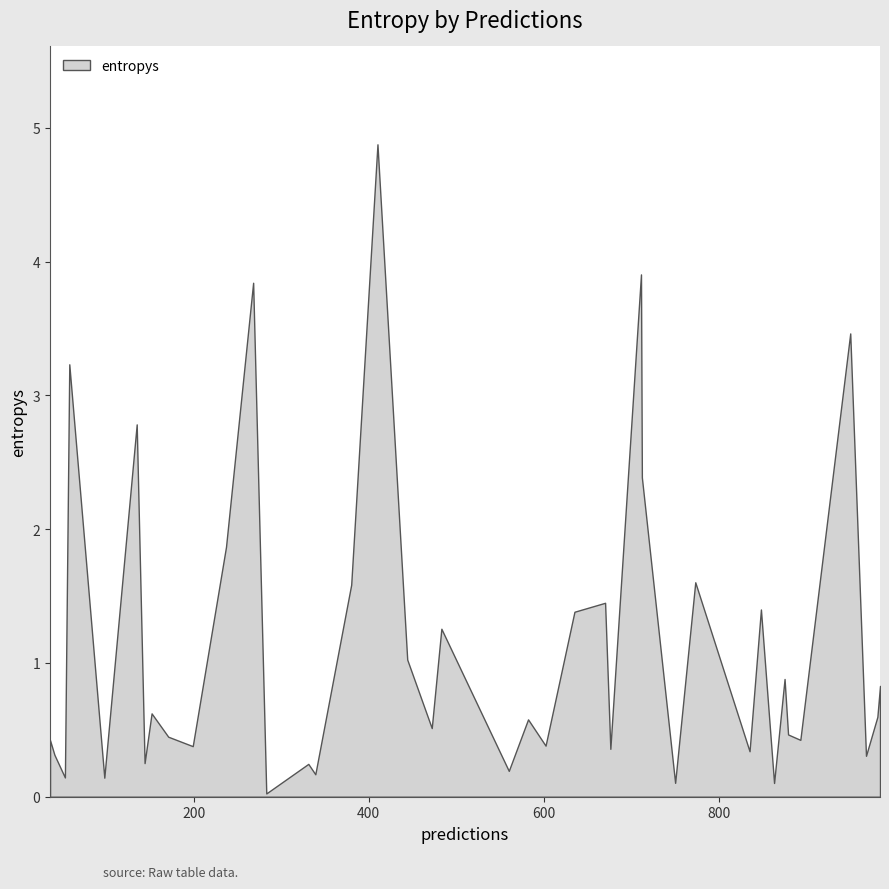

What is the maximum value shown in the chart?

4.9